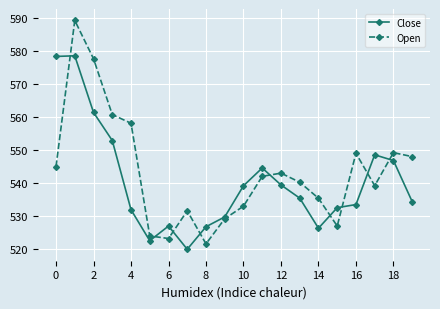

True or false: Close has more than 0 points higher than both neighbors.

True